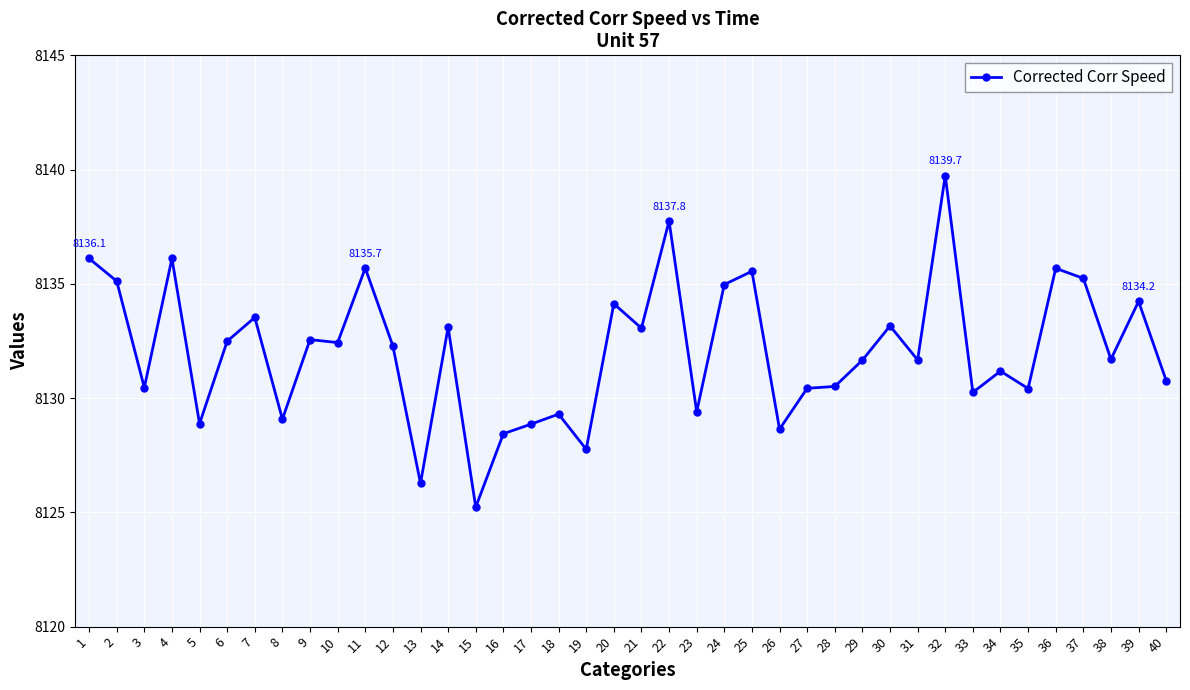

True or false: the data has more than 1 interior local peaks.

True